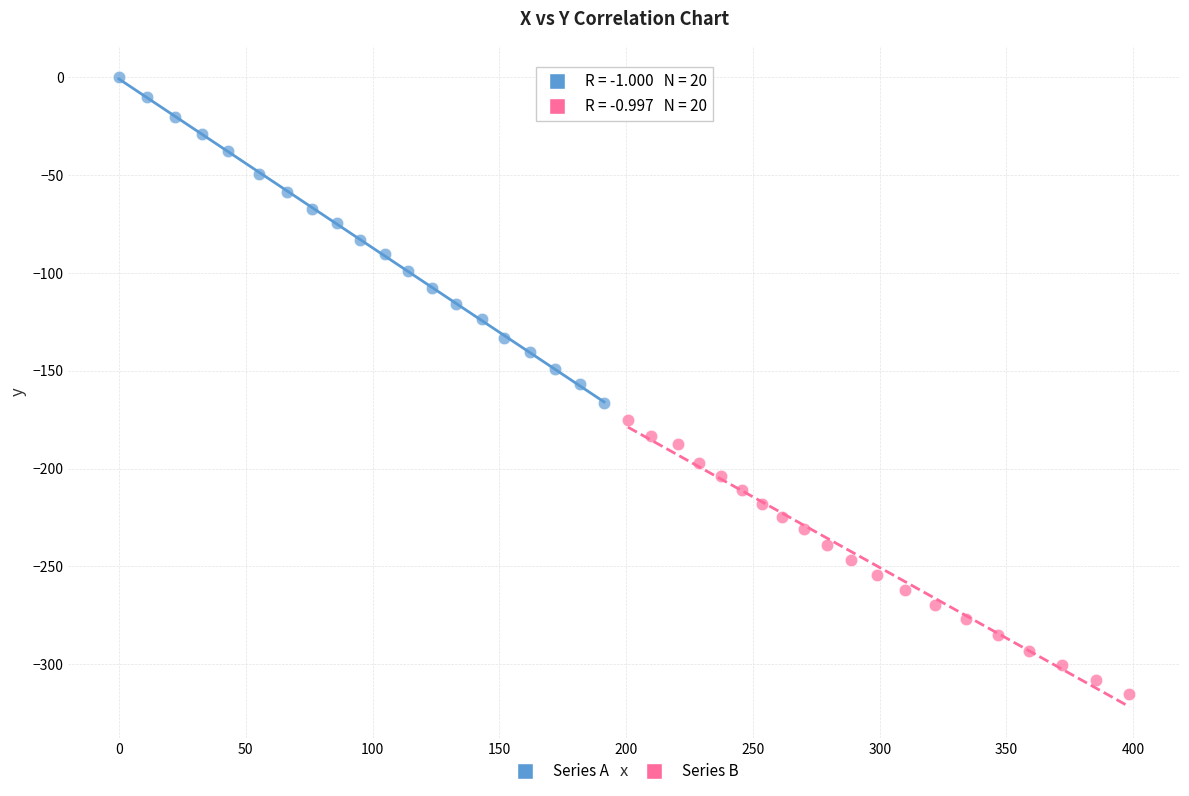

Which series has the largest Y range (max minus min)?

Series A